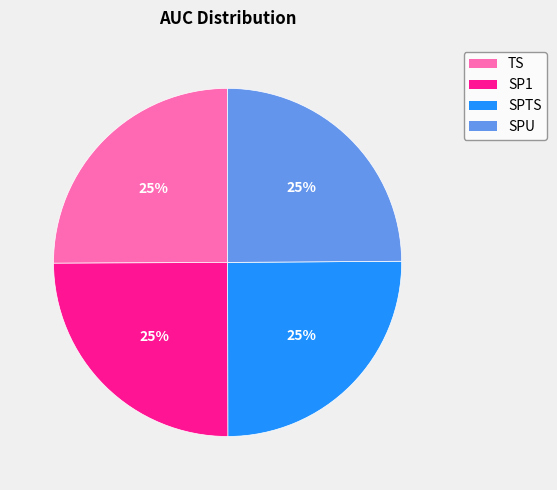

Is SP1 the majority of the pie?

No